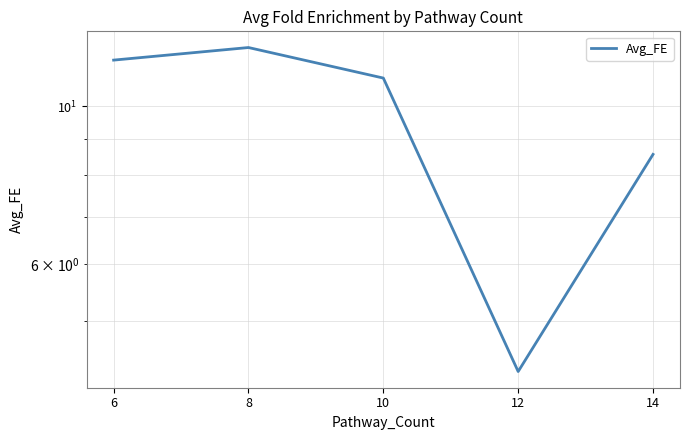

What is the difference between the values at 12 and 14?

4.3